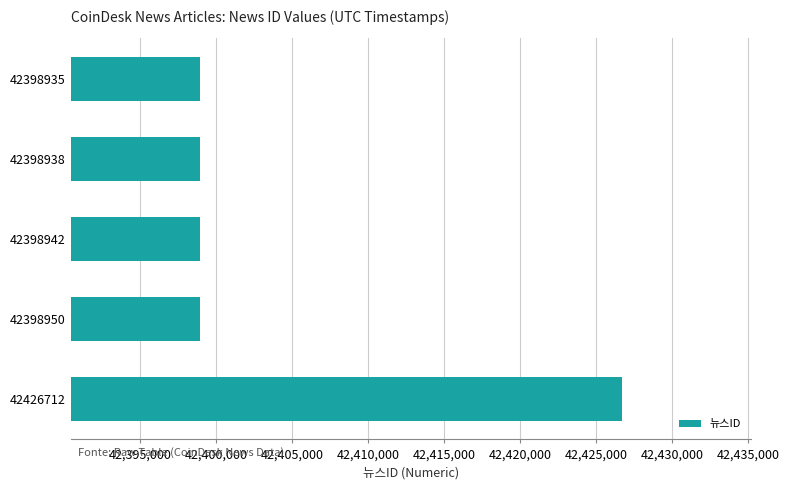

Approximately how many times larger is the value at 42426712 compared to 42398935?

1.0